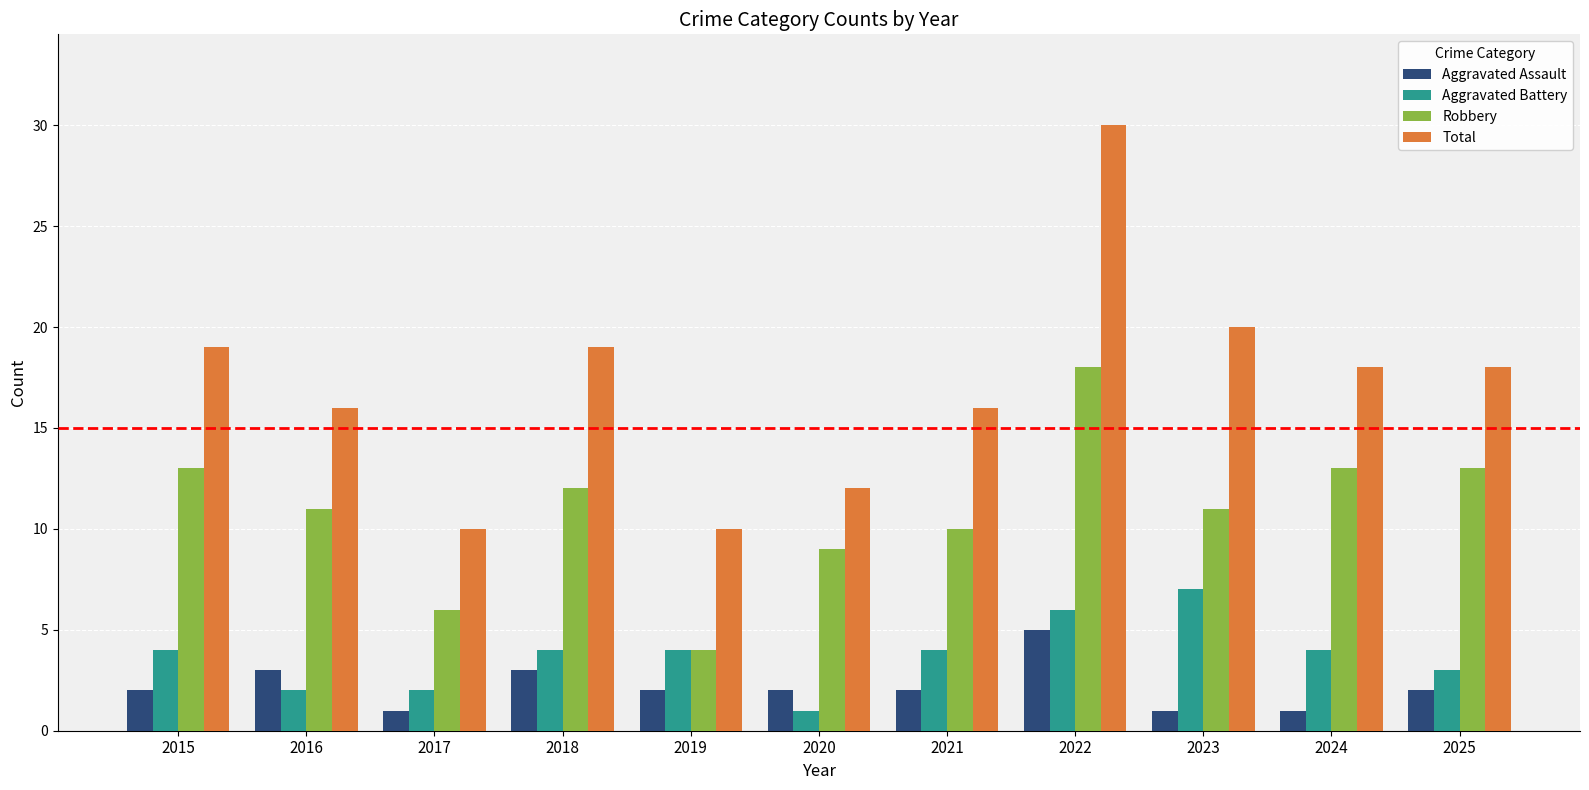

Is the value of Robbery at 2016 greater than the value of Aggravated Battery at 2023?

Yes